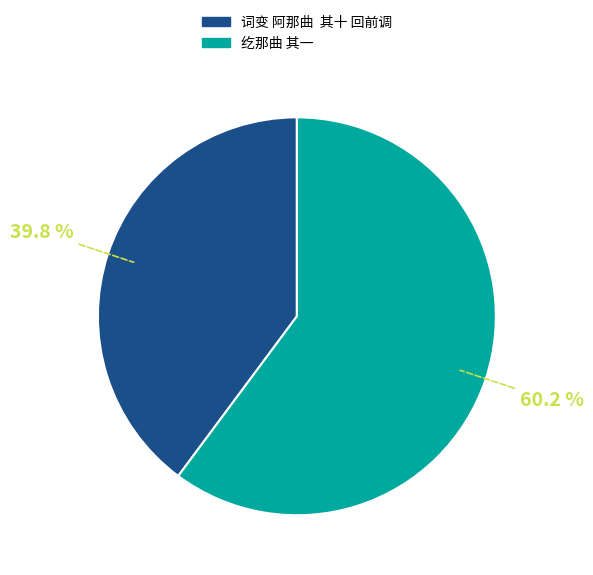

True or false: 纥那曲 其一 accounts for 54% of the total.

False